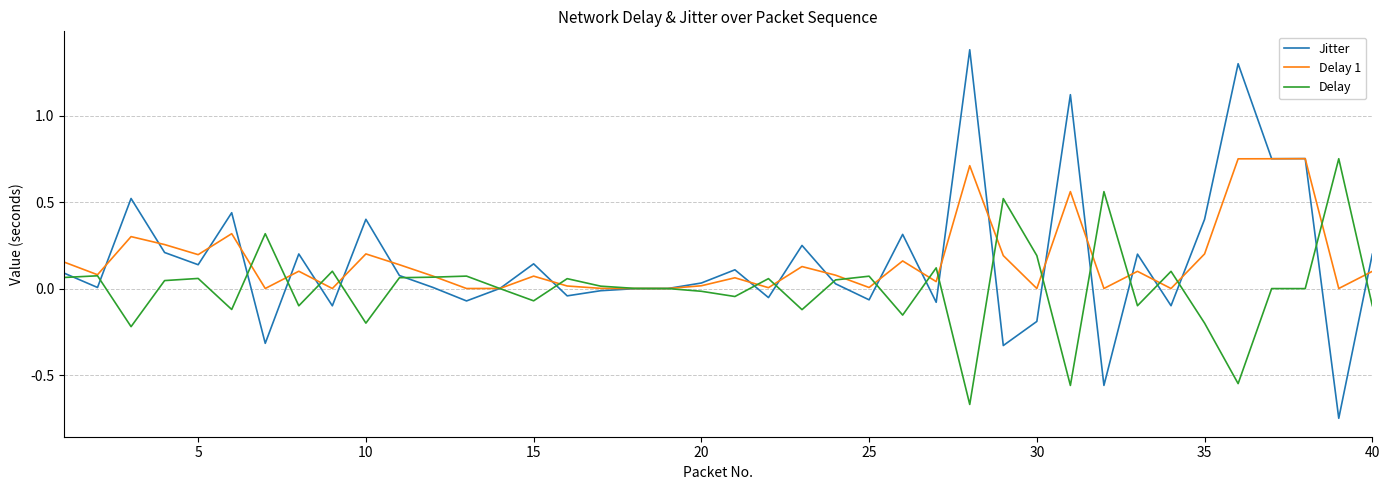

What is the maximum value shown in the chart?

1.4